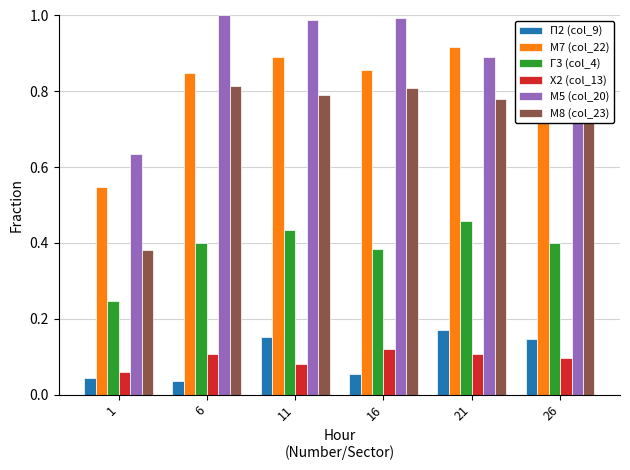

List the series in order of their peak value, highest first.

М5 (col_20), М7 (col_22), М8 (col_23), Г3 (col_4), П2 (col_9), Х2 (col_13)